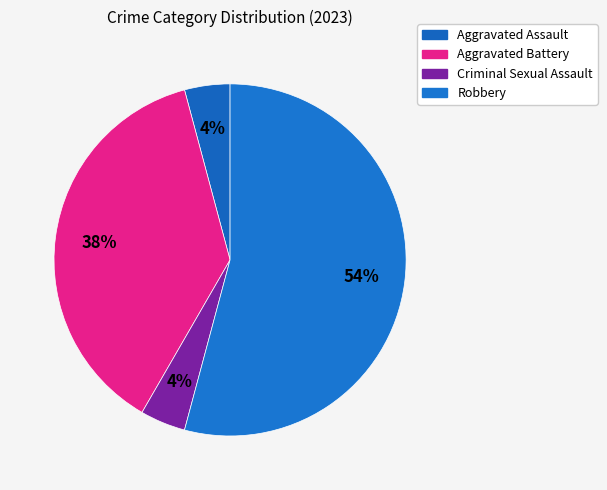

What is the total percentage of Robbery and Aggravated Assault?

58.3%